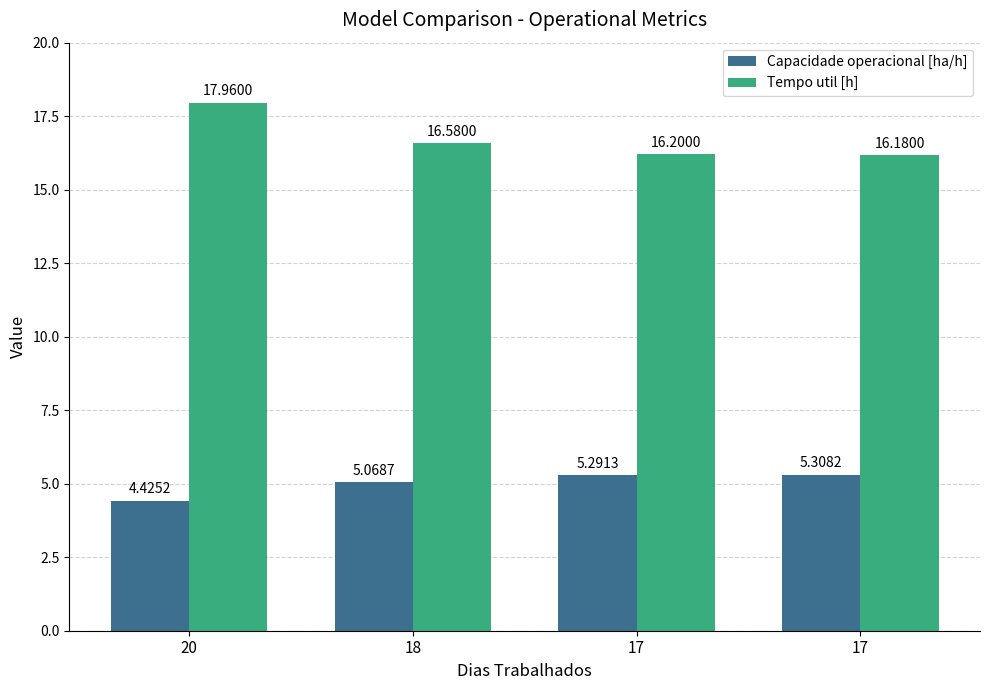

What is the value of the Tempo util [h] bar at the 3rd from the left?

16.2